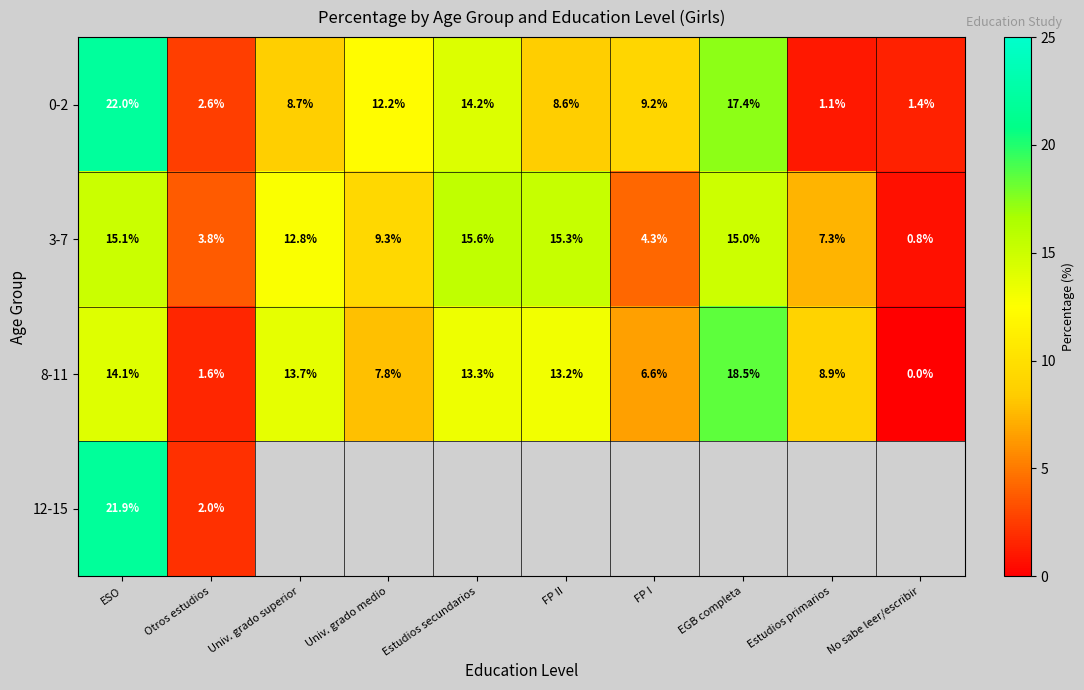

What is the difference between the maximum and minimum values in the 0-2 series?

20.9